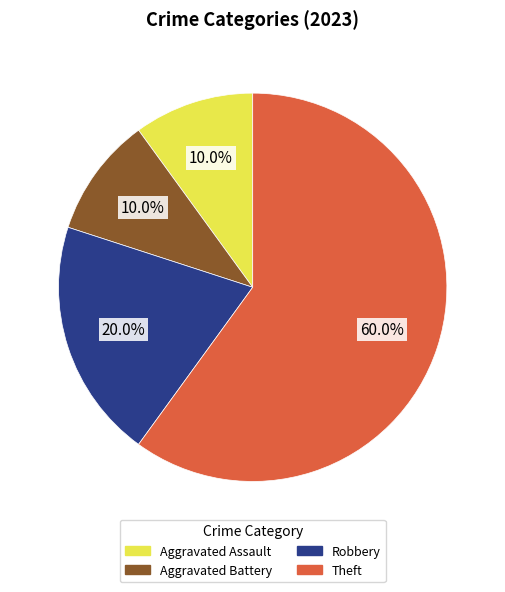

True or false: Aggravated Assault accounts for 22% of the total.

False